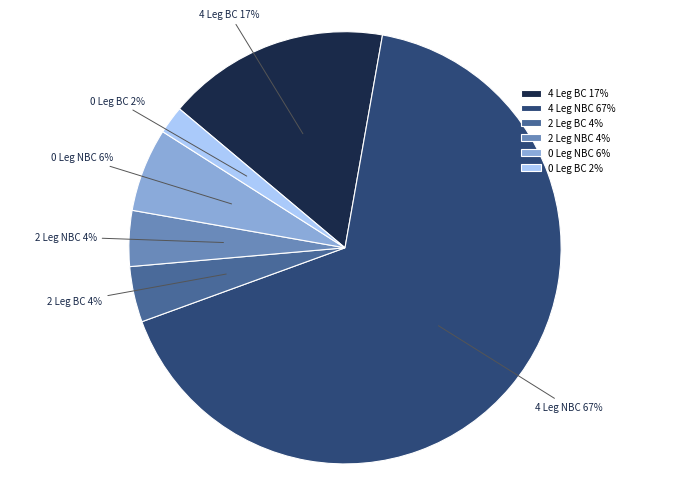

To the nearest percent, what is the difference between the largest and smallest slice percentages?

65%